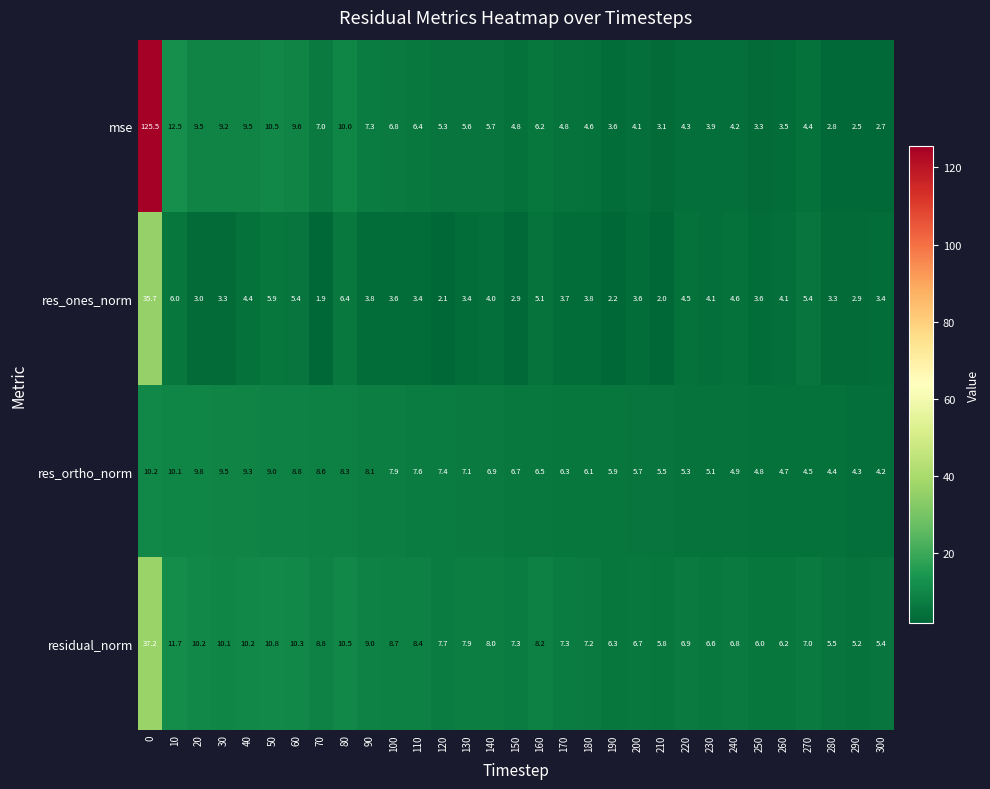

What is the spread (max minus min) of values at 290?

2.7